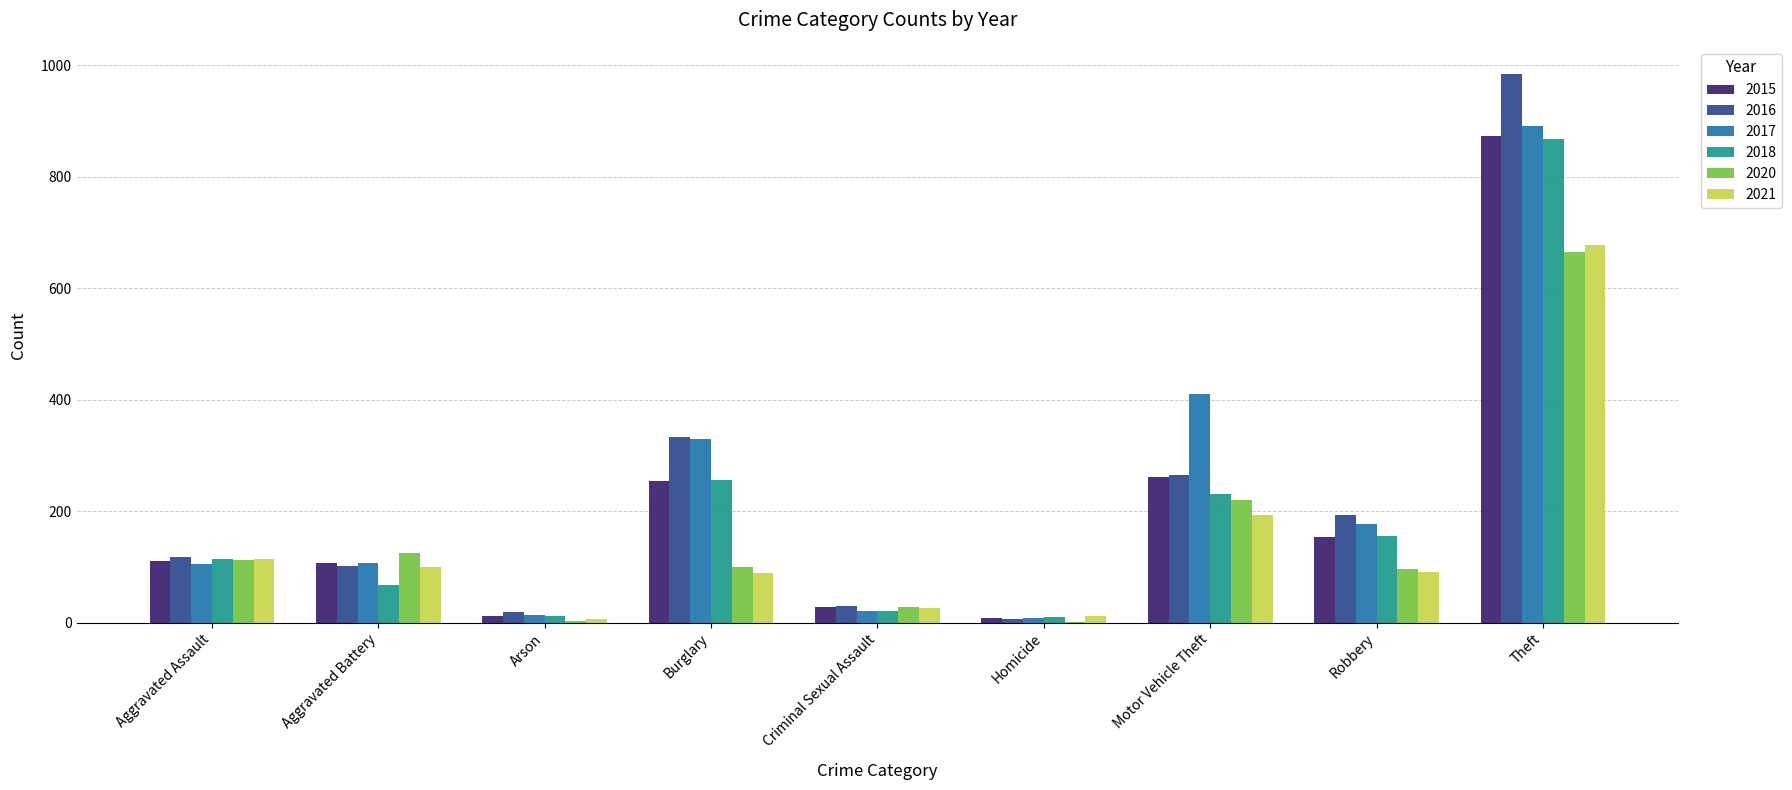

What are all the series names shown in the legend?

2015, 2016, 2017, 2018, 2020, 2021